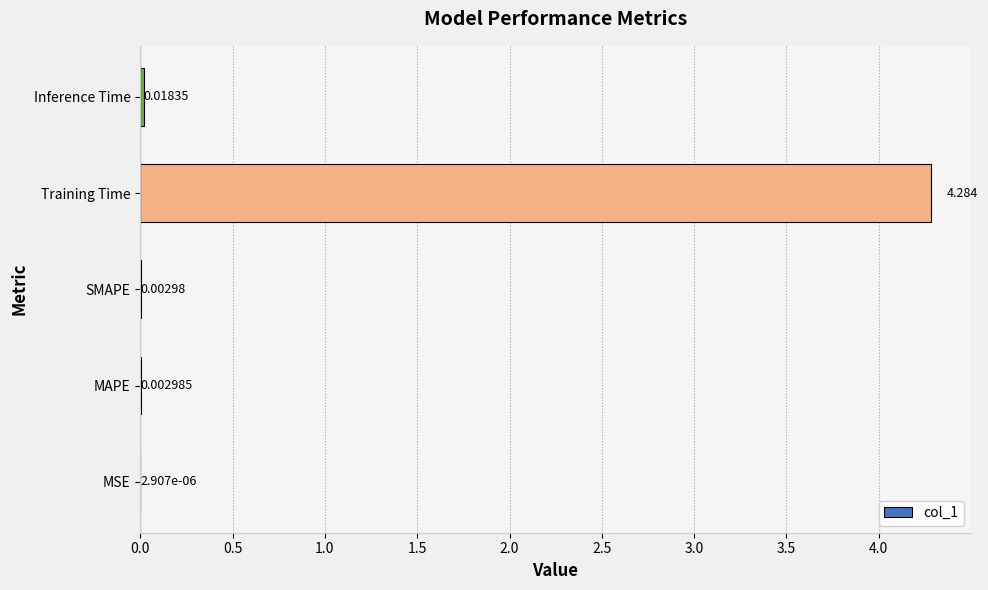

Which has a higher value, MSE or Inference Time?

Inference Time